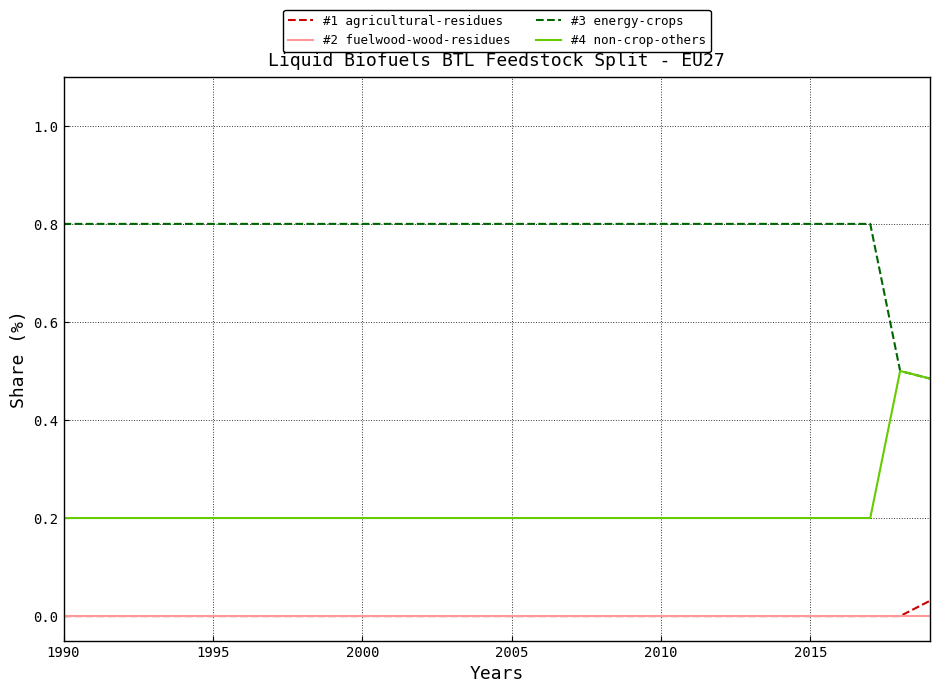

Which series has the largest total across all categories?

#3 energy-crops